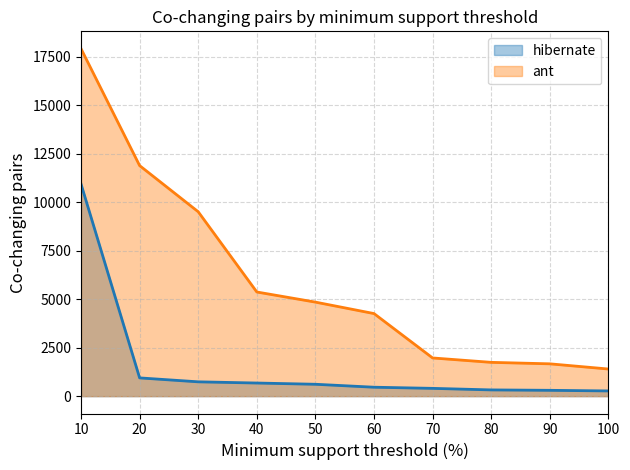

At how many categories does at least one series exceed 7870?

3